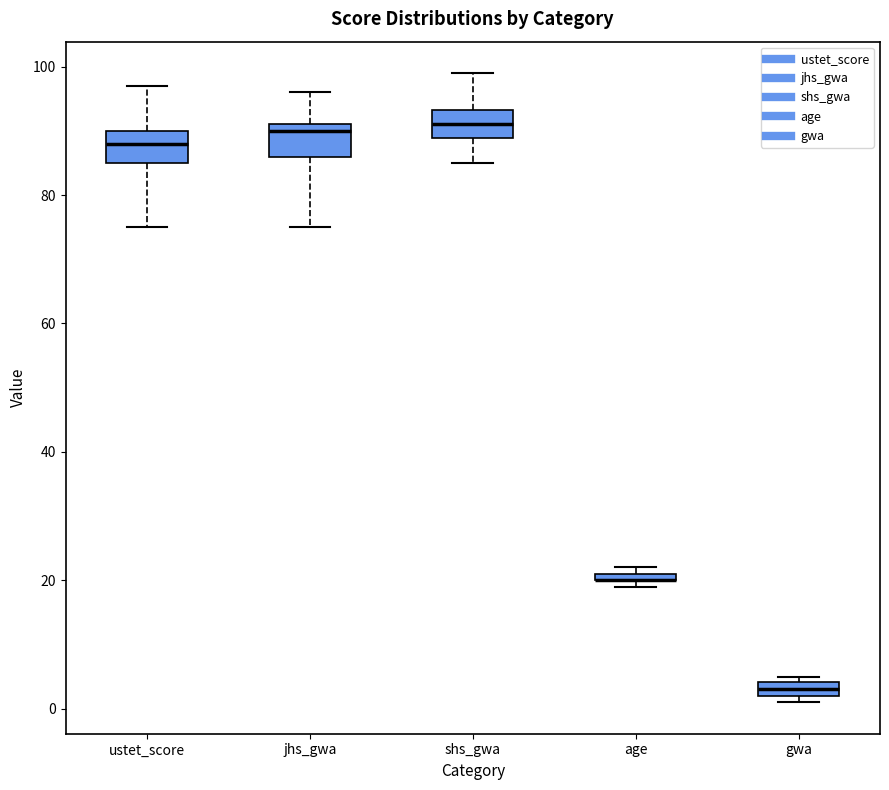

Where is the lower edge of the box for gwa on the y-axis? The values are not printed on the chart, so give them approximately, as read against the axis.

2